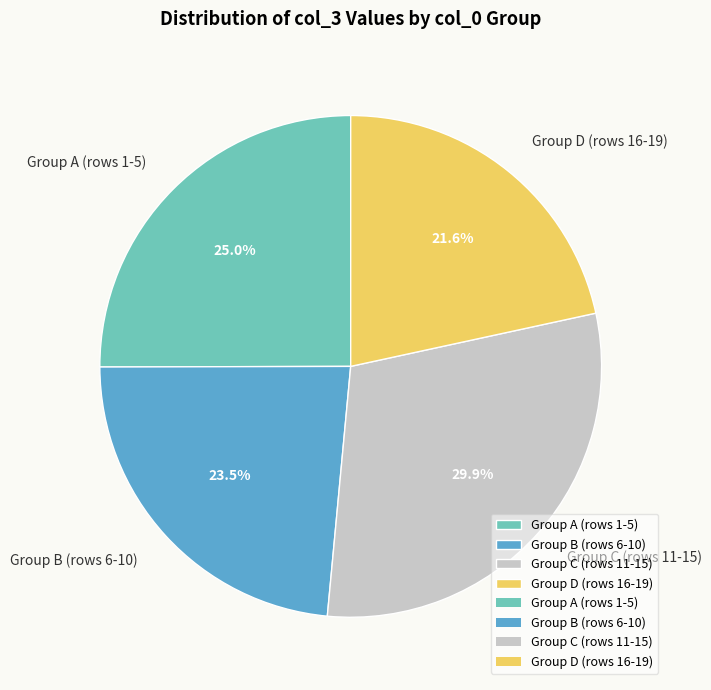

Does Group D (rows 16-19) represent more than half of the total?

No